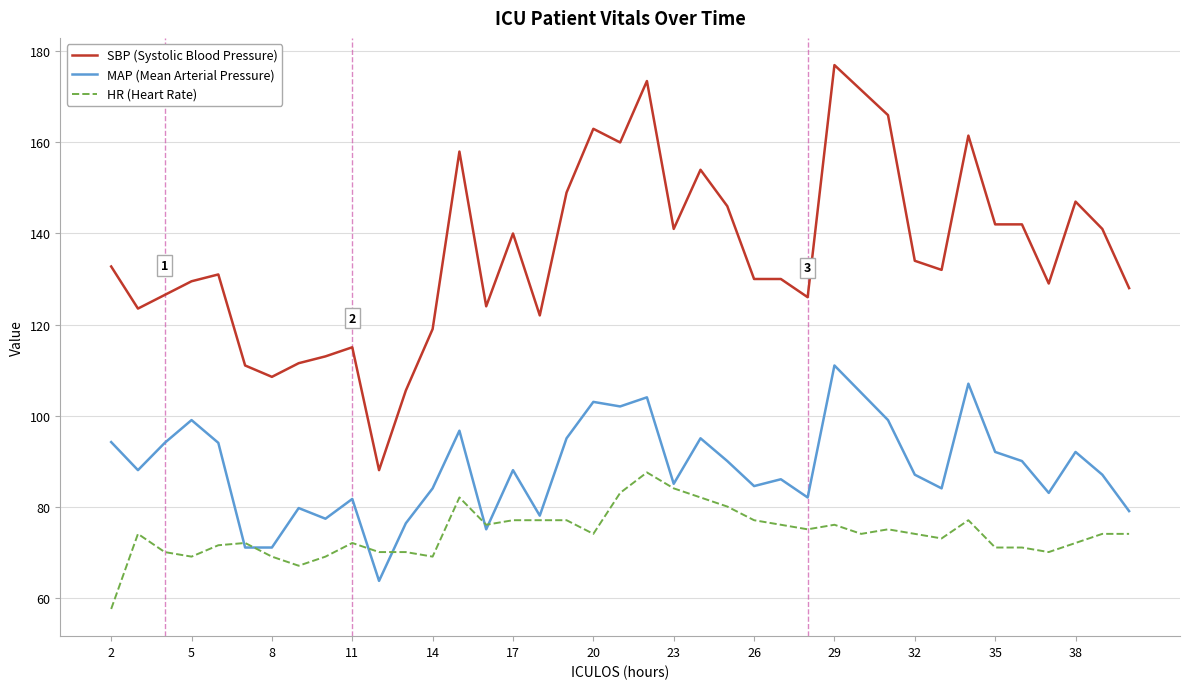

Which series has the widest spread of values?

SBP (Systolic Blood Pressure)